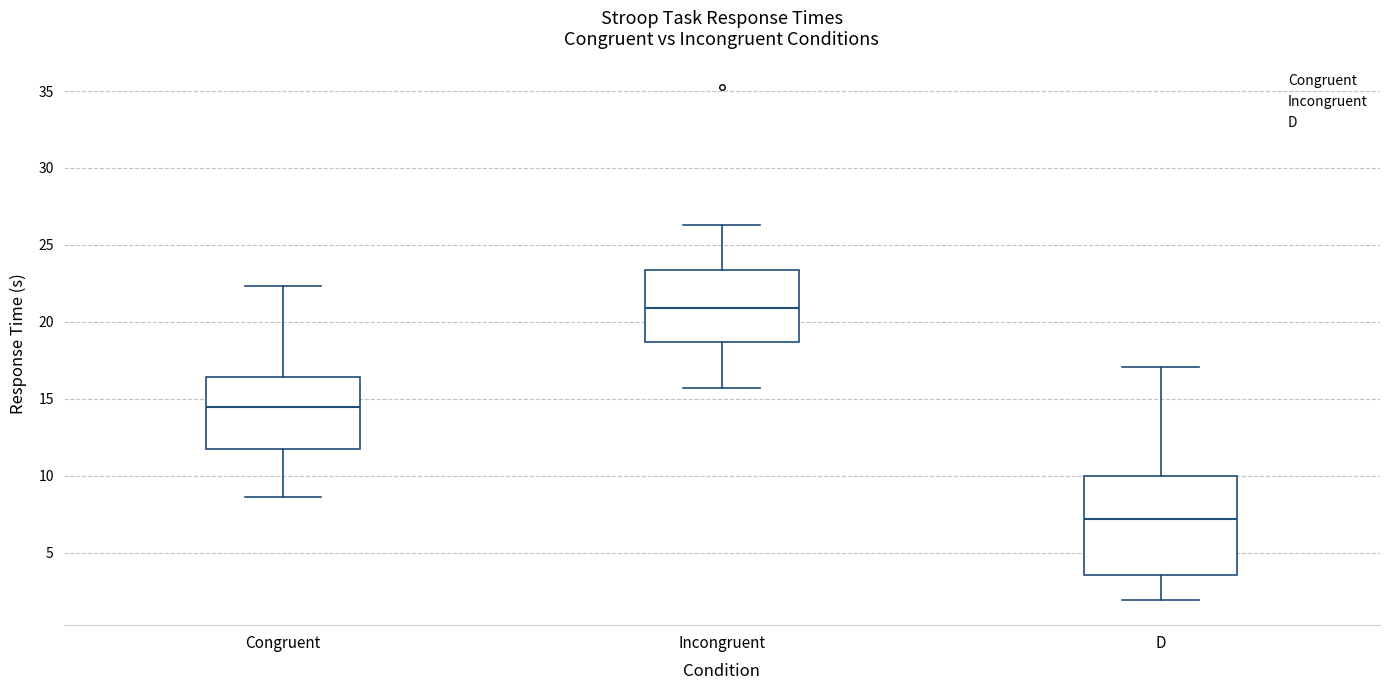

Reading left to right, read every box against the y-axis: the position of its median line, the range the box covers, and the ends of its whiskers. The values are not printed on the chart, so give them approximately, as read against the axis.

Congruent: median 14.5, box 11.5 to 16.5, whiskers 8.5 to 22.5
Incongruent: median 21.0, box 18.5 to 23.5, whiskers 15.5 to 26.5
D: median 7.0, box 3.5 to 10.0, whiskers 2.0 to 17.0